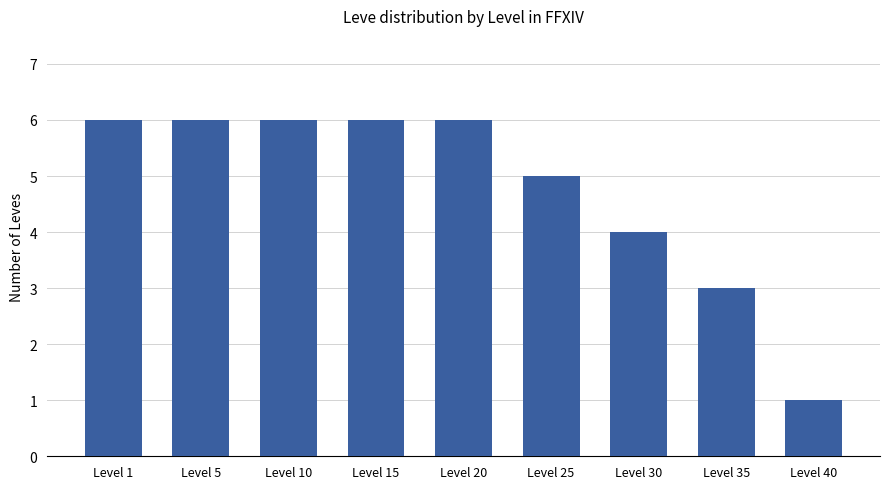

What is the difference between the maximum and minimum values?

5